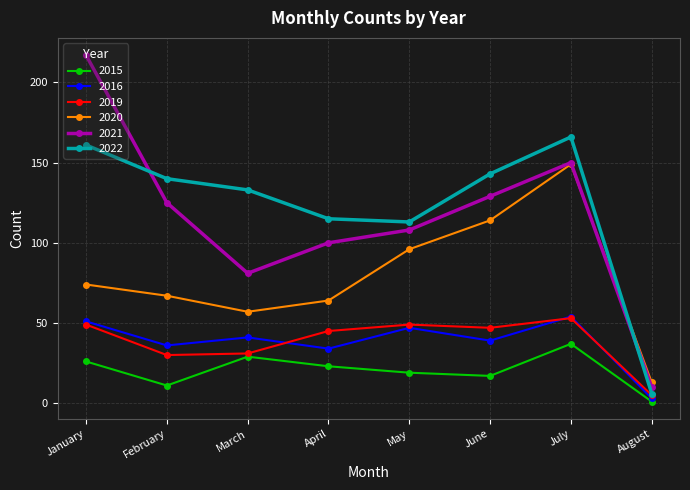

Reading right to left, transcribe all the data shown in this chart.

2015: August=1	July=37	June=17	May=19	April=23	March=29	February=11	January=26
2016: August=3	July=54	June=39	May=47	April=34	March=41	February=36	January=51
2019: August=5	July=53	June=47	May=49	April=45	March=31	February=30	January=49
2020: August=13	July=149	June=114	May=96	April=64	March=57	February=67	January=74
2021: August=10	July=150	June=129	May=108	April=100	March=81	February=125	January=217
2022: August=6	July=166	June=143	May=113	April=115	March=133	February=140	January=161